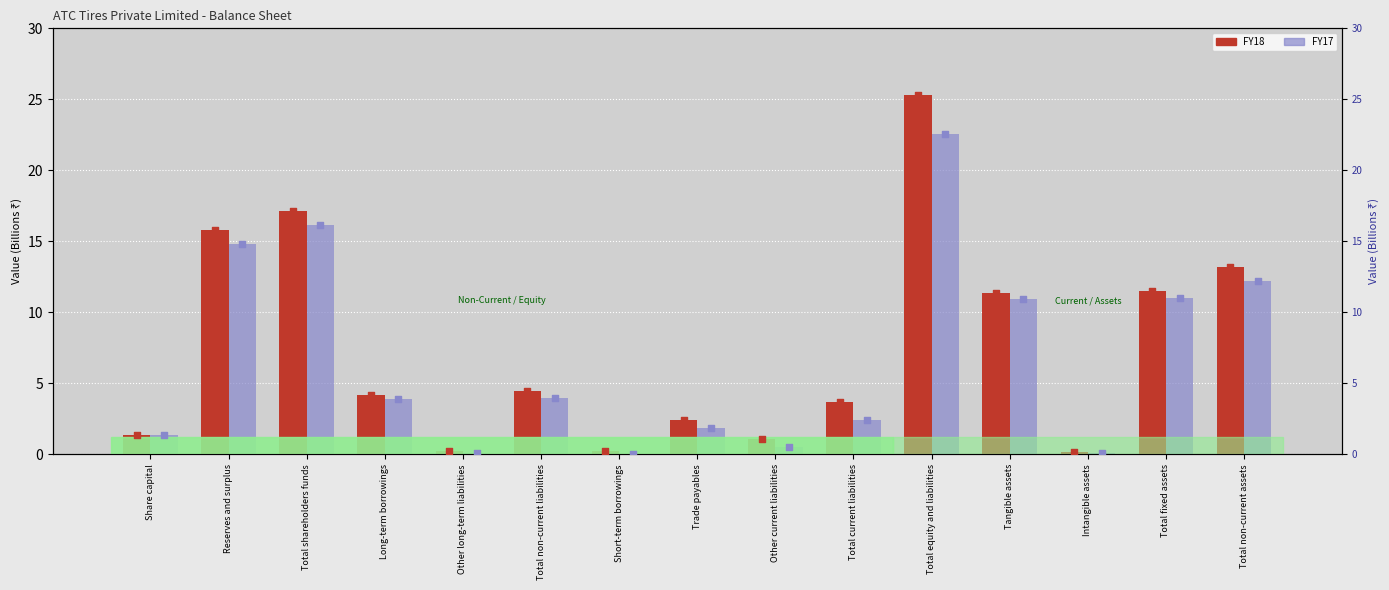

Is the value of FY18 value (count) at Total non-current assets greater than the value of FY17 at Total shareholders funds?

No